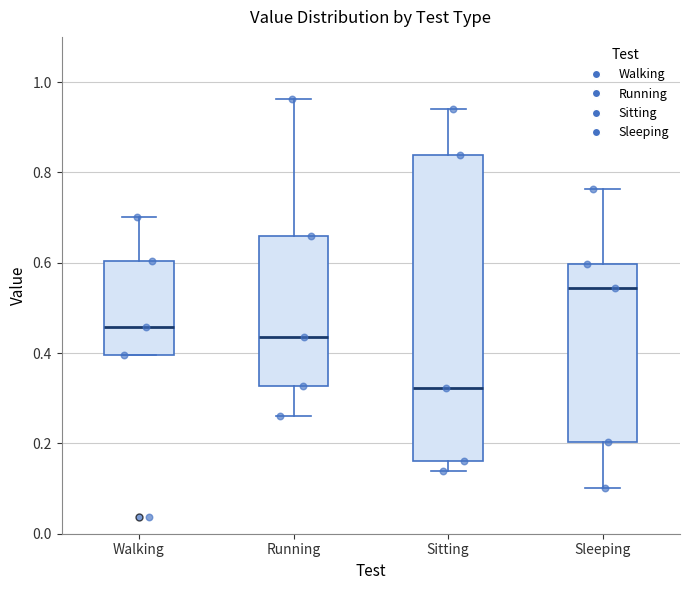

Where does the lower whisker of the box for Running end on the y-axis? The values are not printed on the chart, so give them approximately, as read against the axis.

0.26